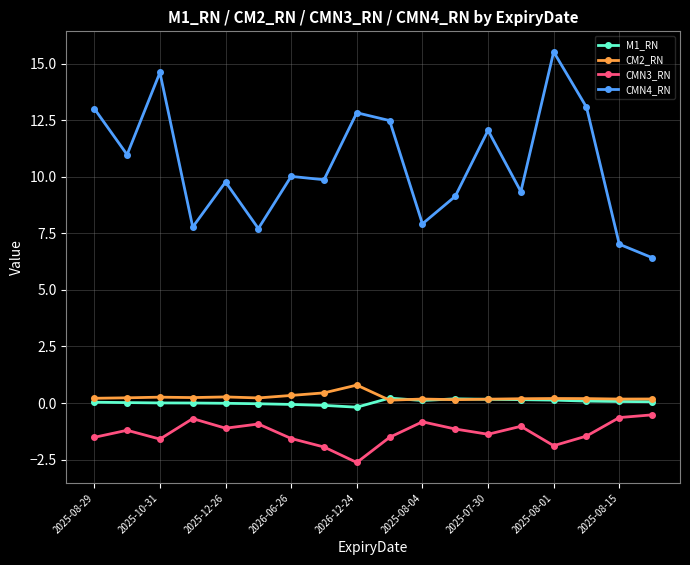

True or false: CMN4_RN and M1_RN cross at least once.

False